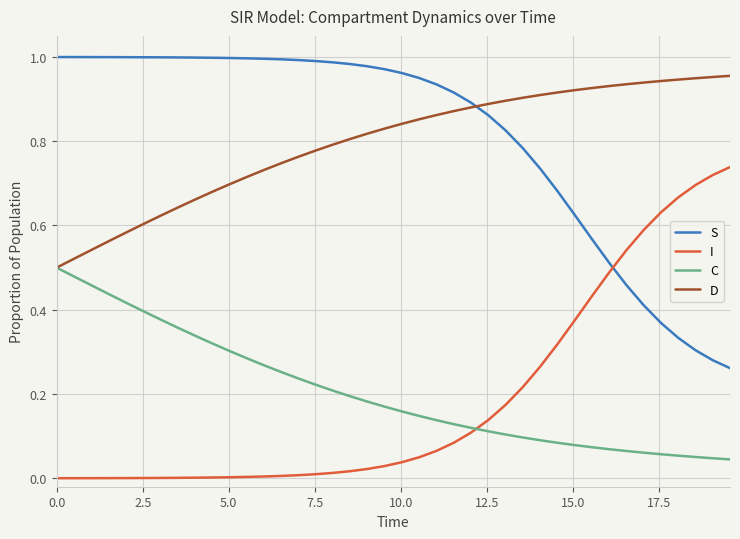

True or false: I and S cross at least once.

True